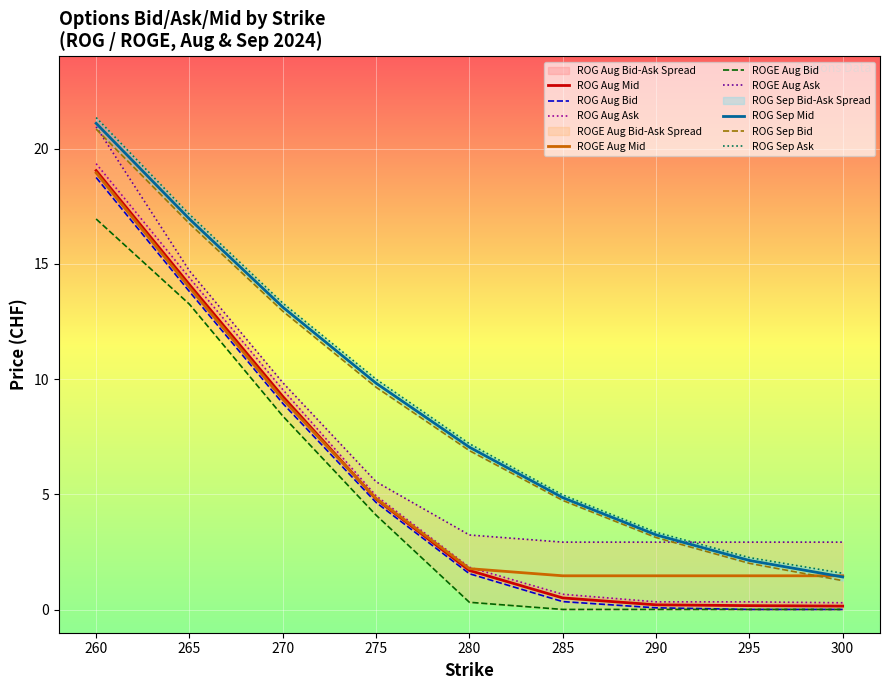

How many lines are shown in the chart?

3